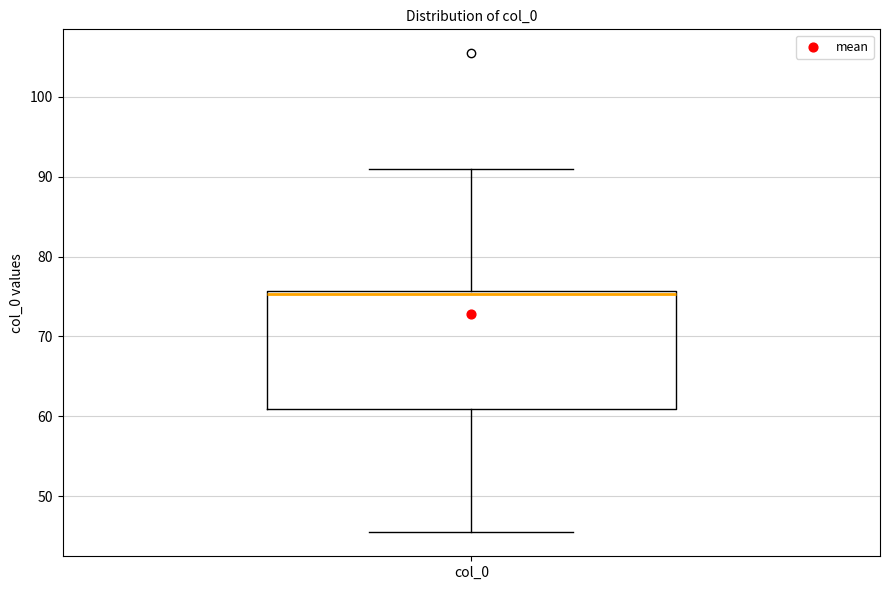

Read this box plot against the y-axis: the position of the median line, the range covered by the box, and the ends of both whiskers. The values are not printed on the chart, so give them approximately, as read against the axis.

median 75, box 61 to 76, whiskers 45 to 91